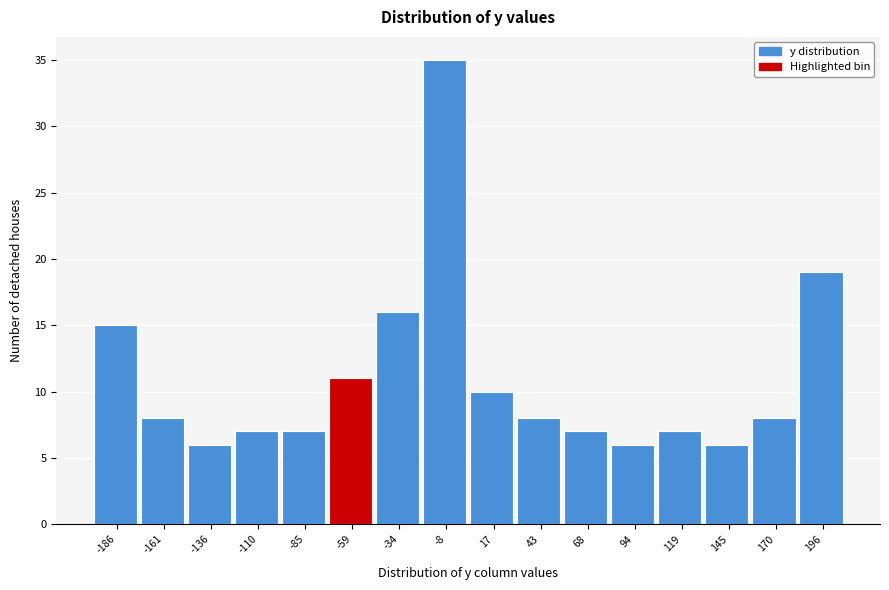

Reading left to right, list all the values displayed in this chart.

-186=15	-161=8	-136=6	-110=7	-85=7	-59=11	-34=16	-8=35	17=10	43=8	68=7	94=6	119=7	145=6	170=8	196=19